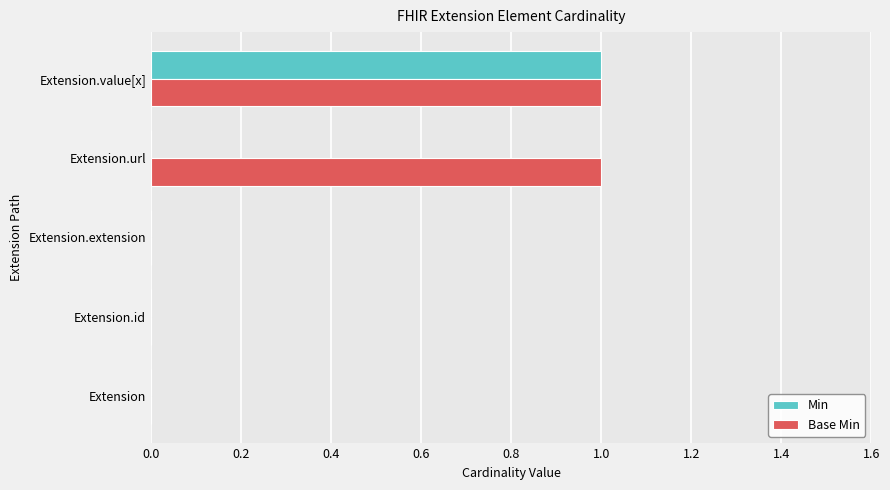

The Base Min series shows 1 at Extension.url. True or false?

True